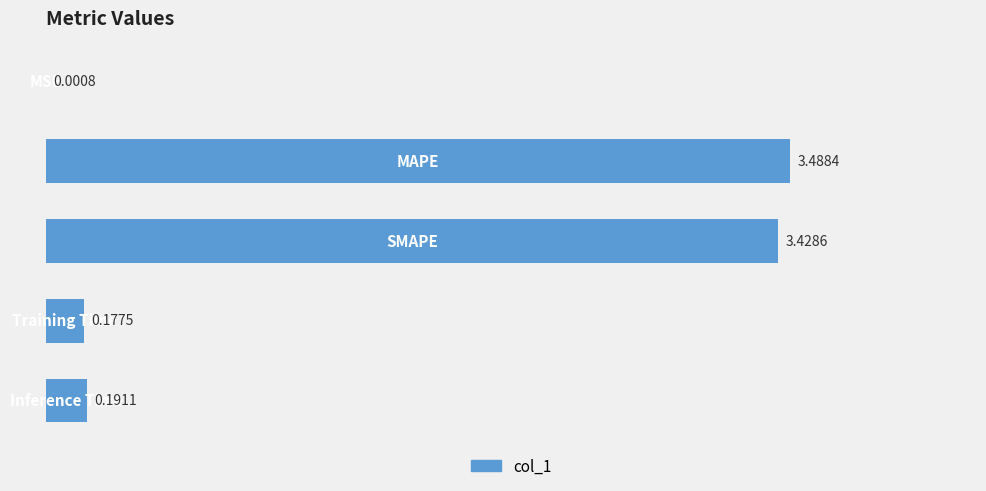

Count the number of data series in this chart.

1